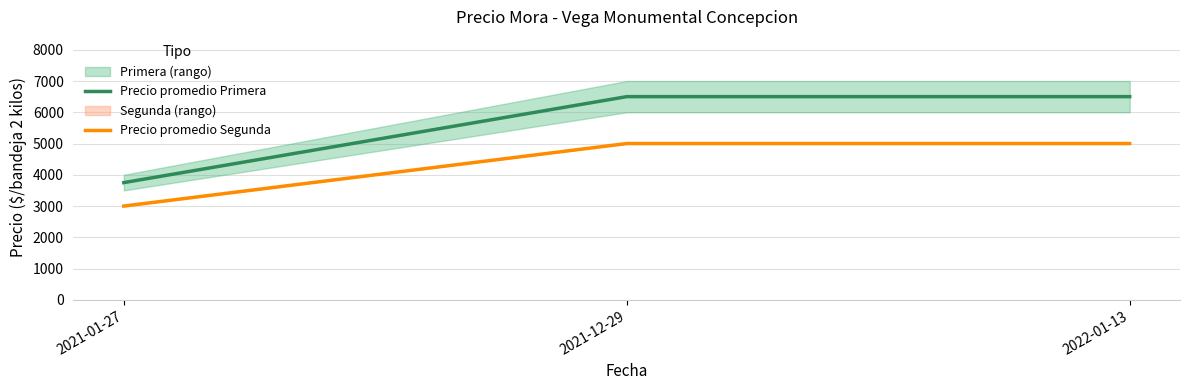

List the series in order of their peak value, lowest first.

Precio promedio Segunda, Precio promedio Primera